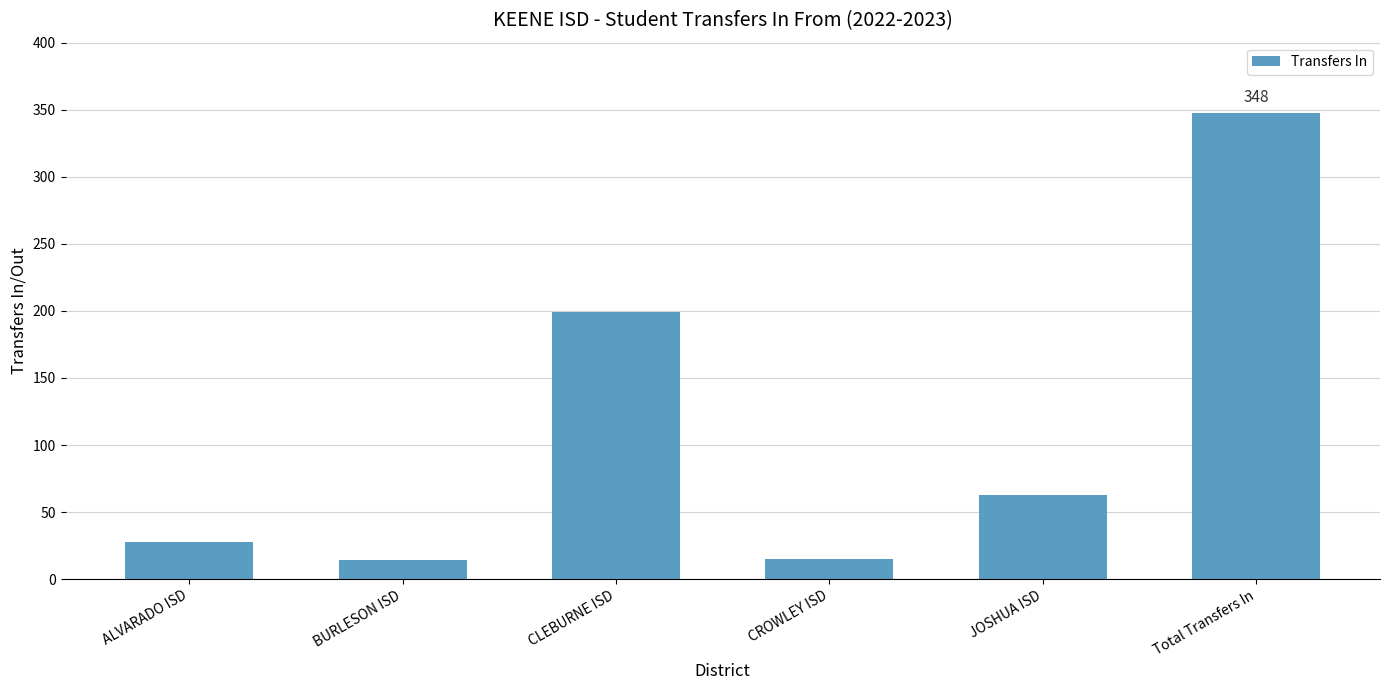

At which category does the chart reach its peak across all series?

Total Transfers In